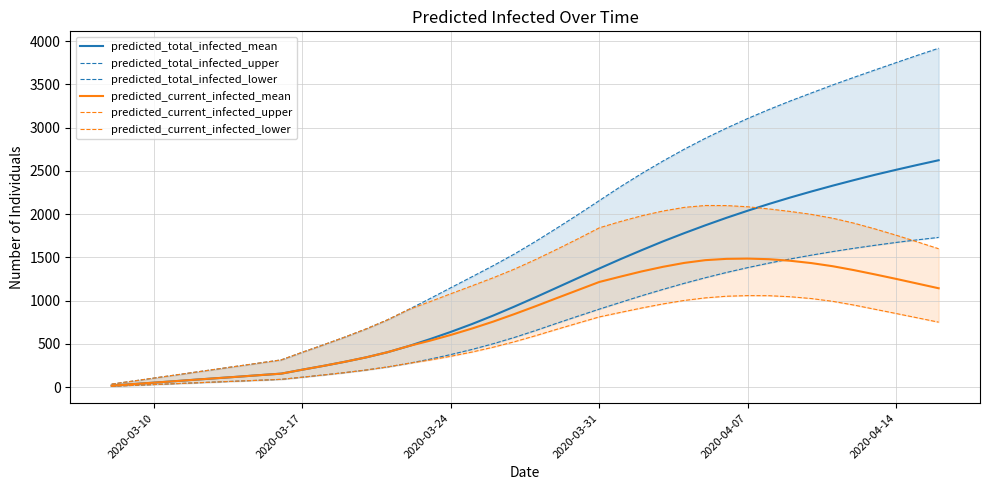

How many data points in predicted_total_infected_mean are less than 1040?

20